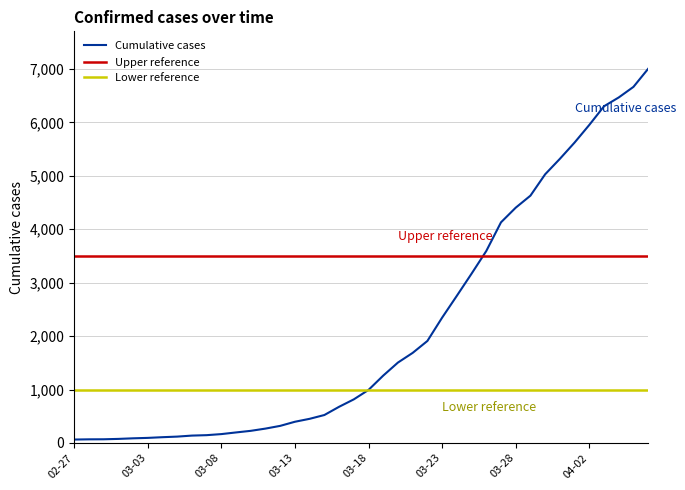

What is the label of the 6th point from the right?

2020-04-01